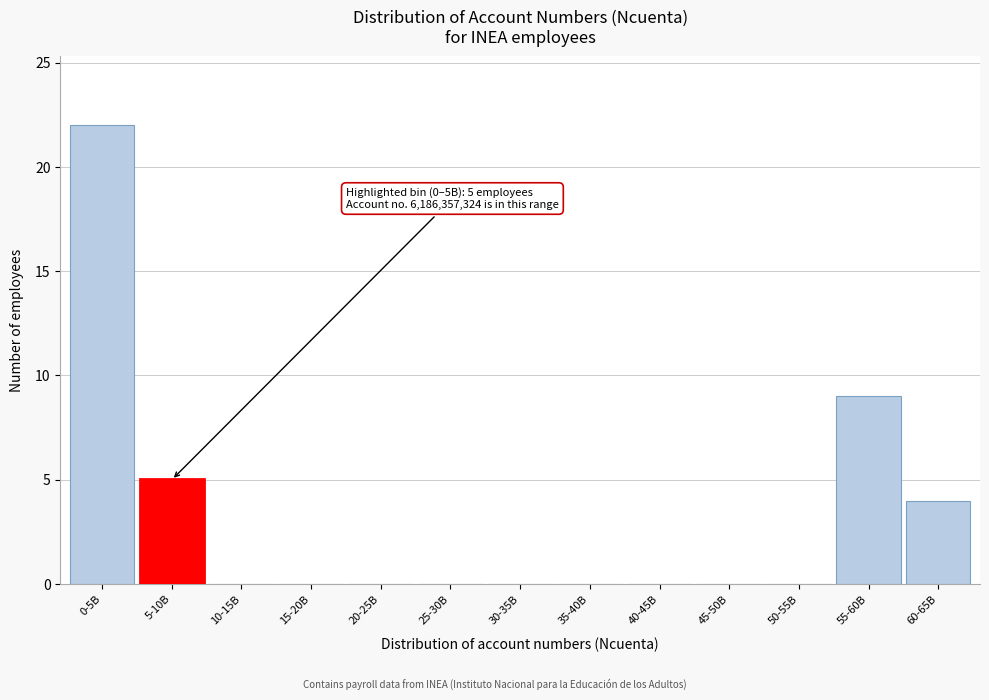

Reading left to right, what are all the values shown in this chart?

0-5B=22	5-10B=5	10-15B=0	15-20B=0	20-25B=0	25-30B=0	30-35B=0	35-40B=0	40-45B=0	45-50B=0	50-55B=0	55-60B=9	60-65B=4